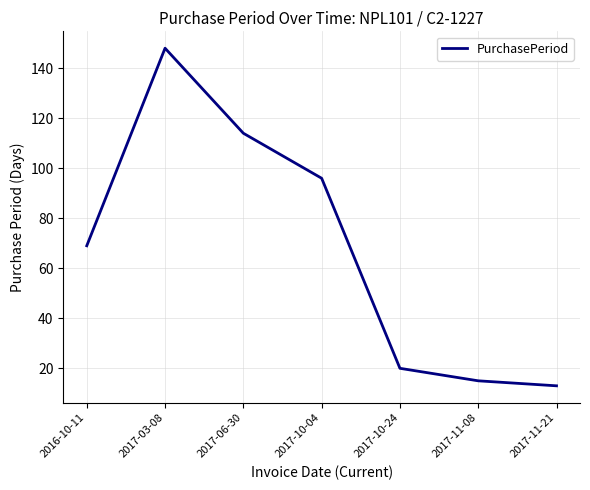

What is the difference between the maximum and minimum values?

135